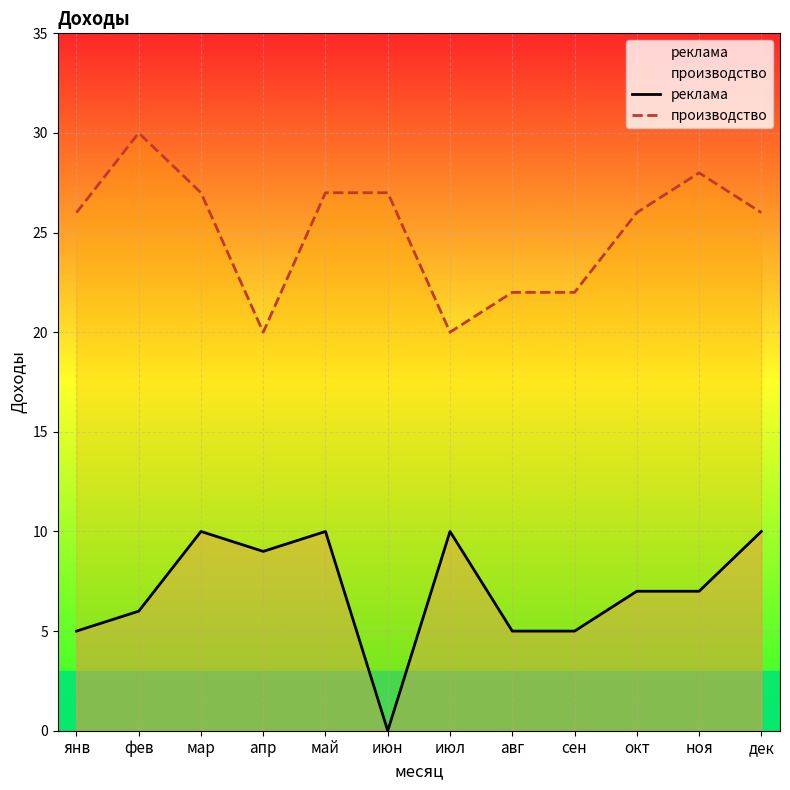

Reading left to right, extract all data points from this chart.

реклама: янв=5	фев=6	мар=10	апр=9	май=10	июн=0	июл=10	авг=5	сен=5	окт=7	ноя=7	дек=10
производство: янв=26	фев=30	мар=27	апр=20	май=27	июн=27	июл=20	авг=22	сен=22	окт=26	ноя=28	дек=26